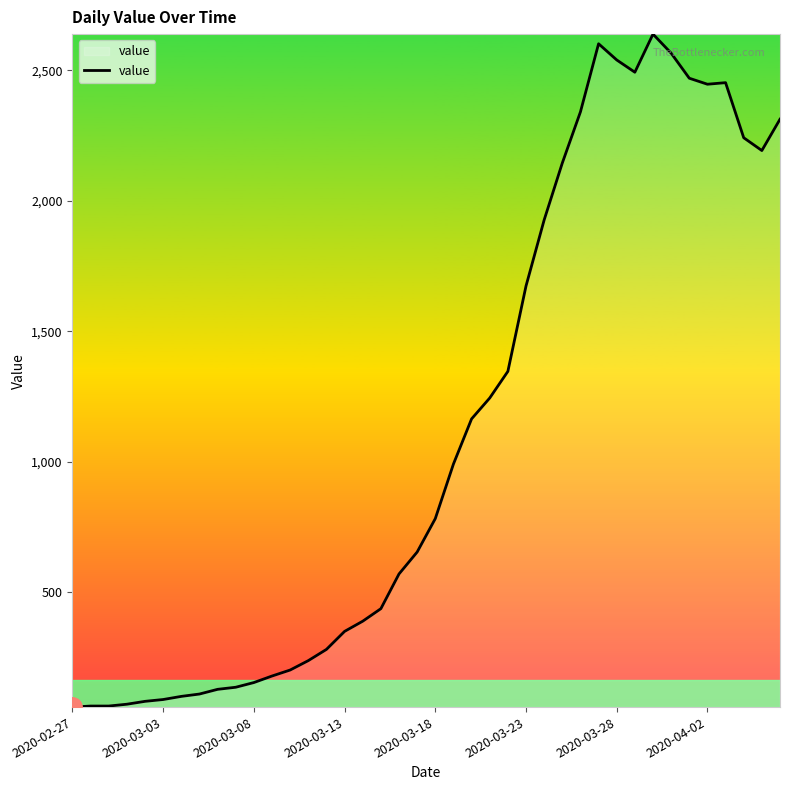

How many values are below 783?

20